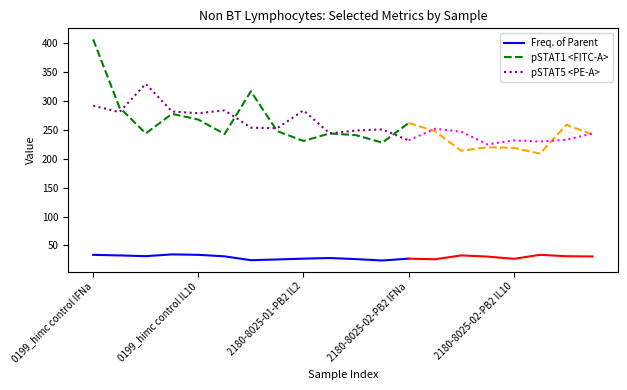

What is the total value across all series at 11?

502.8